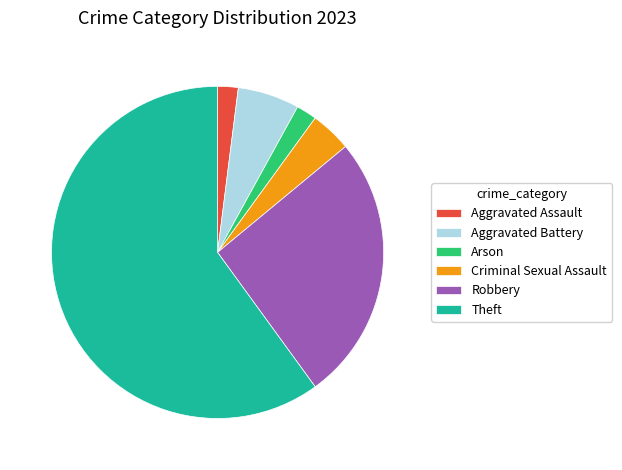

How many slices are in this pie chart?

6